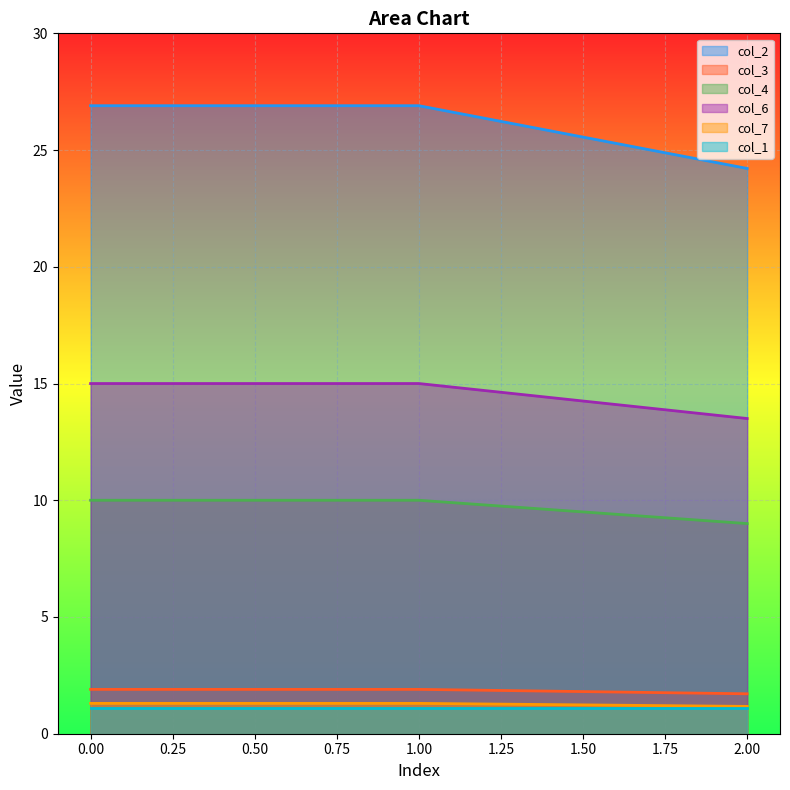

What is the difference between the highest and lowest values at 2.00?

23.1